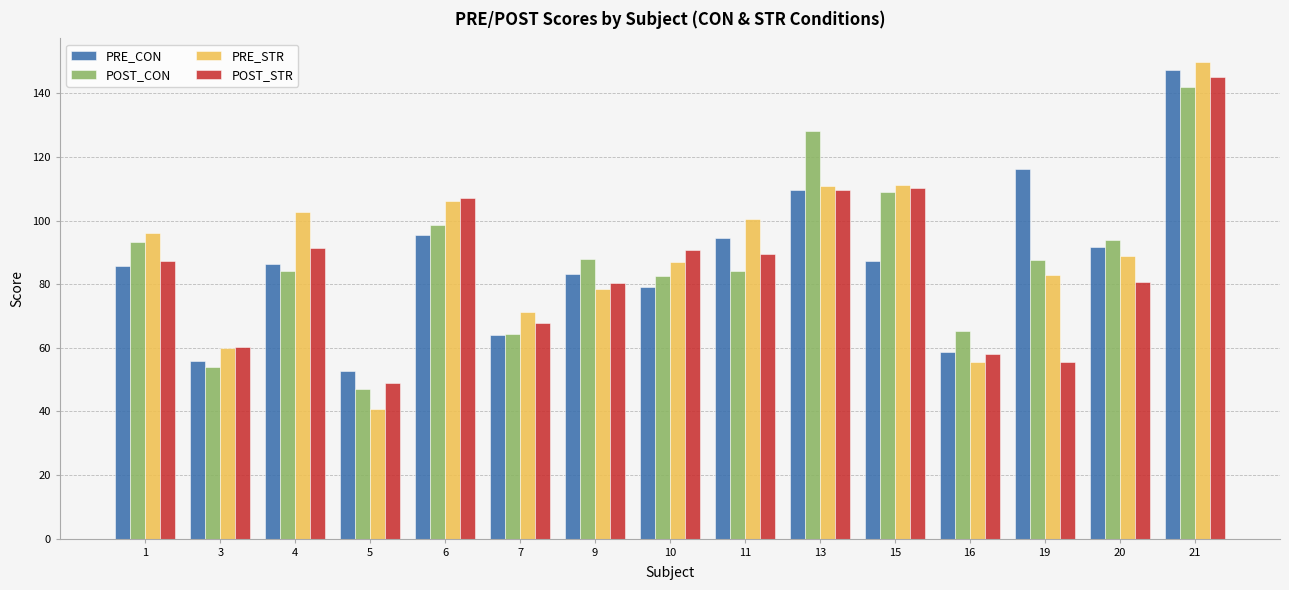

At which category does the chart reach its peak across all series?

21